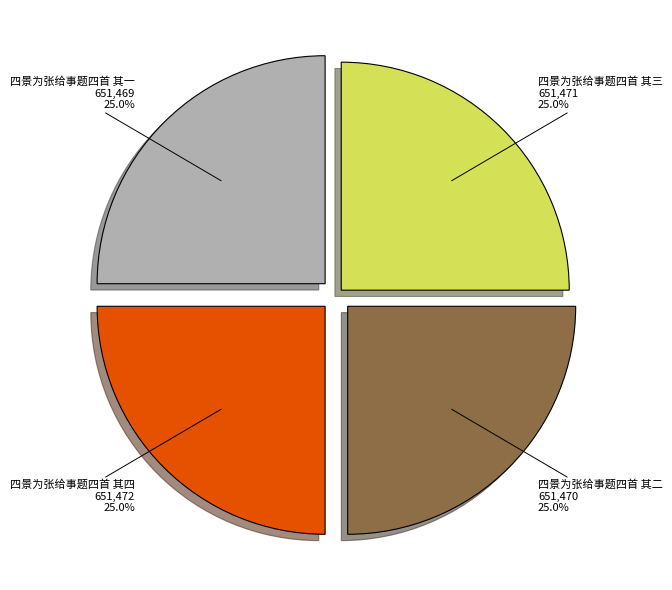

Does any single category account for the majority?

No